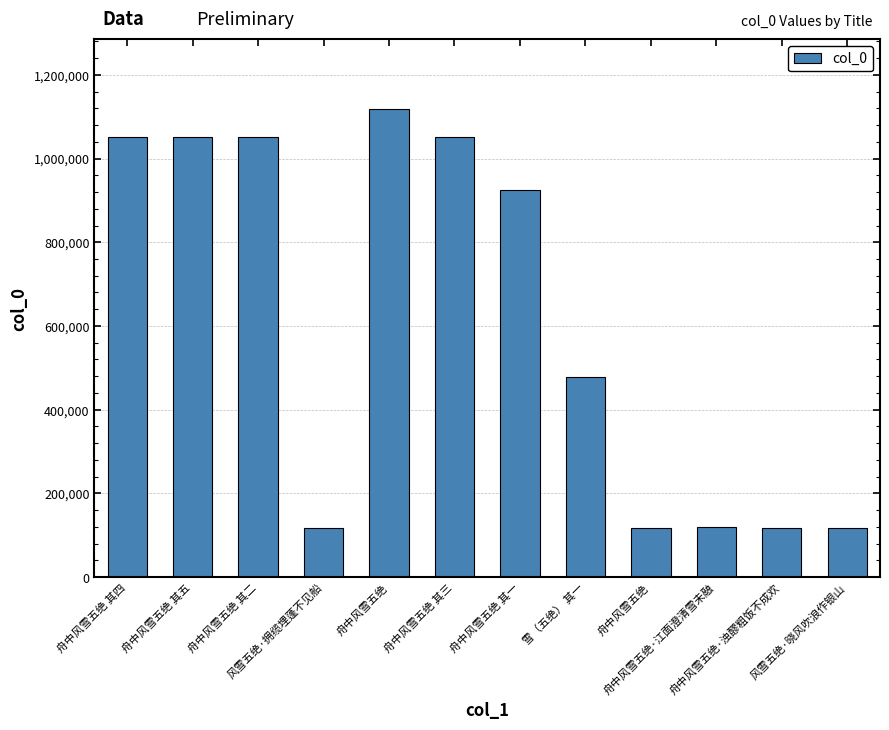

What is the value of the 2nd bar from the left?

1051546